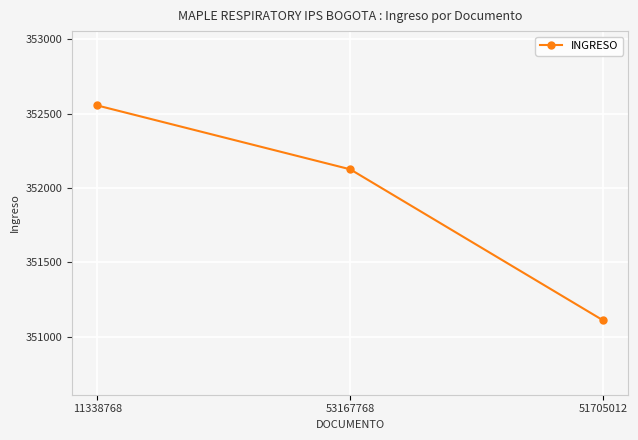

What is the value of the 3rd point from the left?

351110